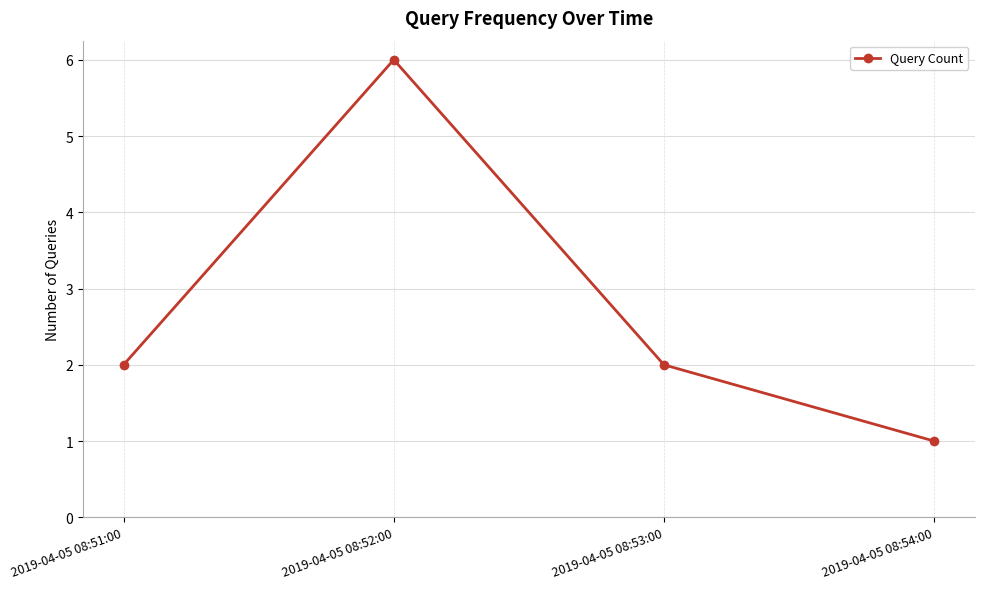

What is the maximum value shown in the chart?

6